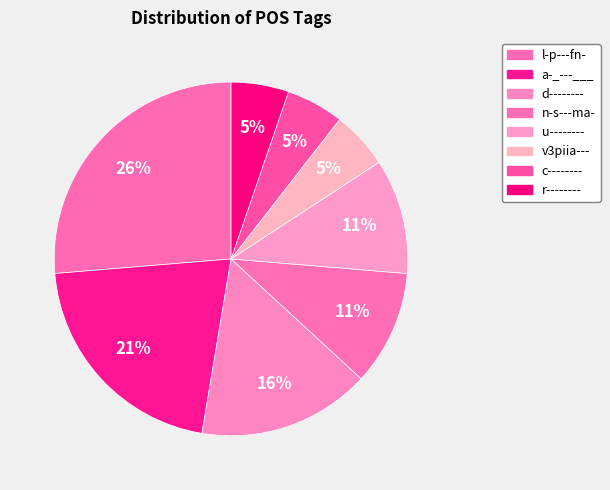

How many slices are in this pie chart?

8